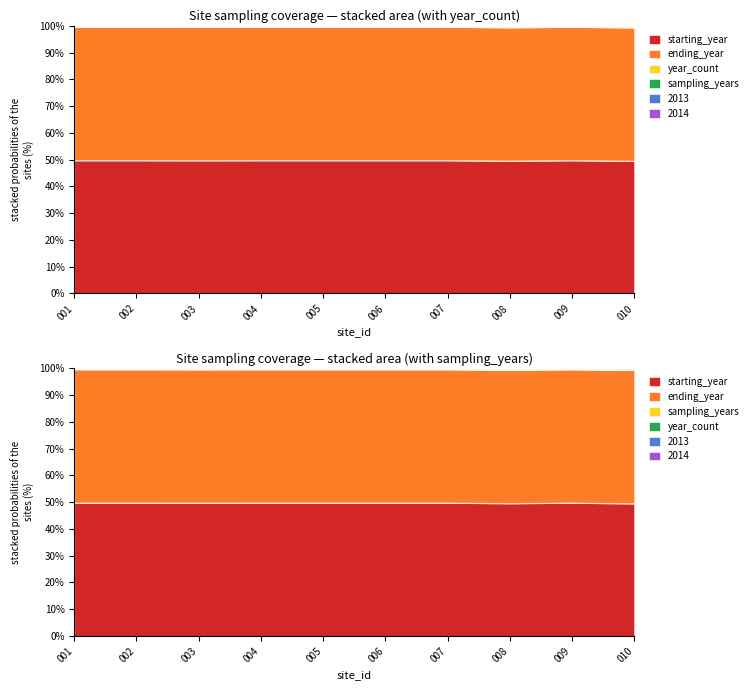

True or false: starting_year and sampling_years intersect in this chart.

False